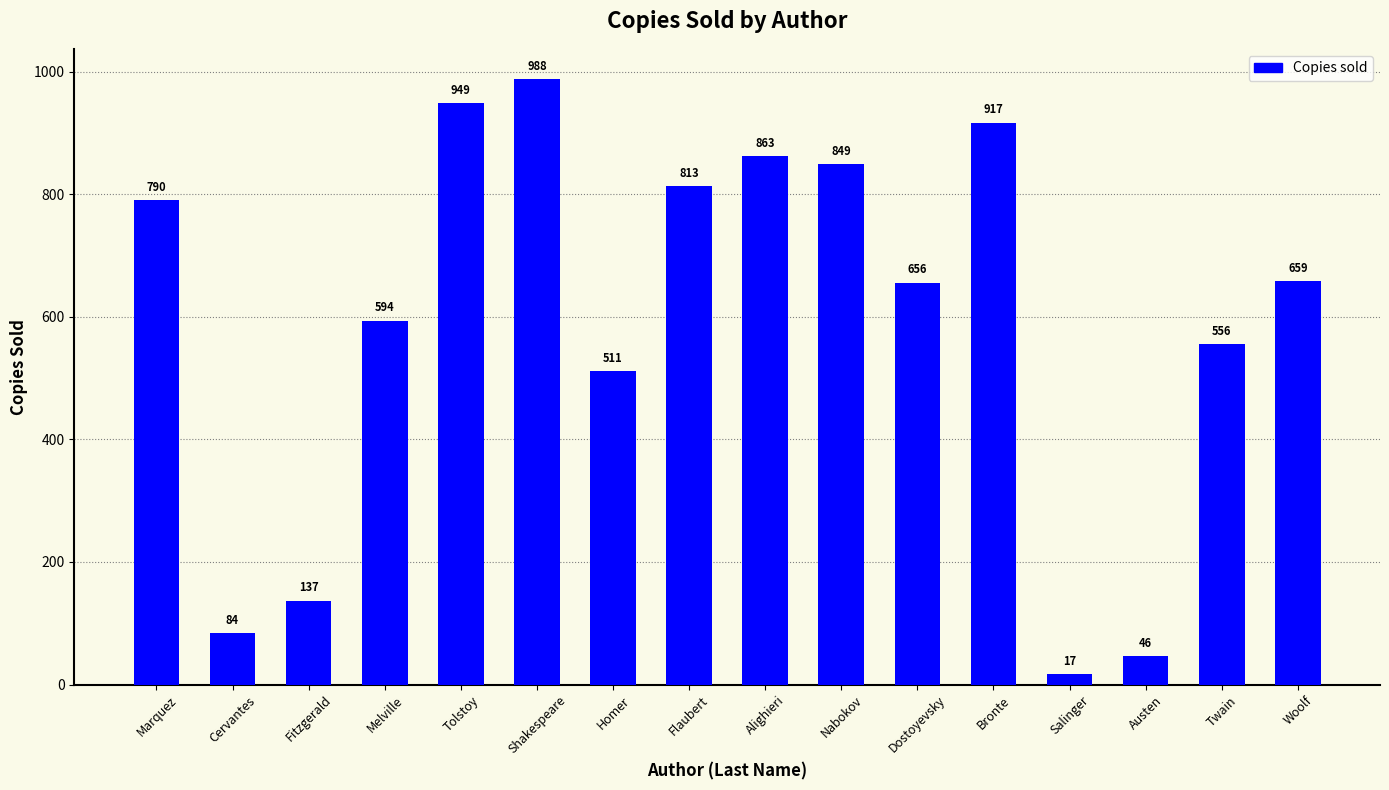

What is the maximum value shown in the chart?

988